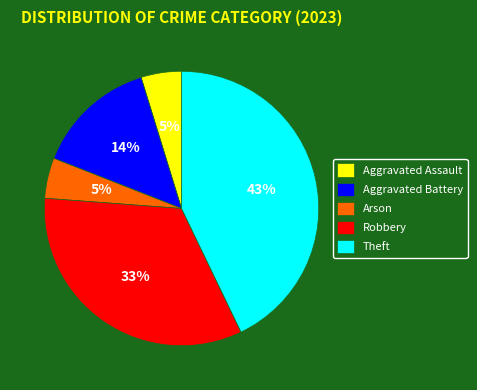

What is the largest slice in the pie chart?

Theft